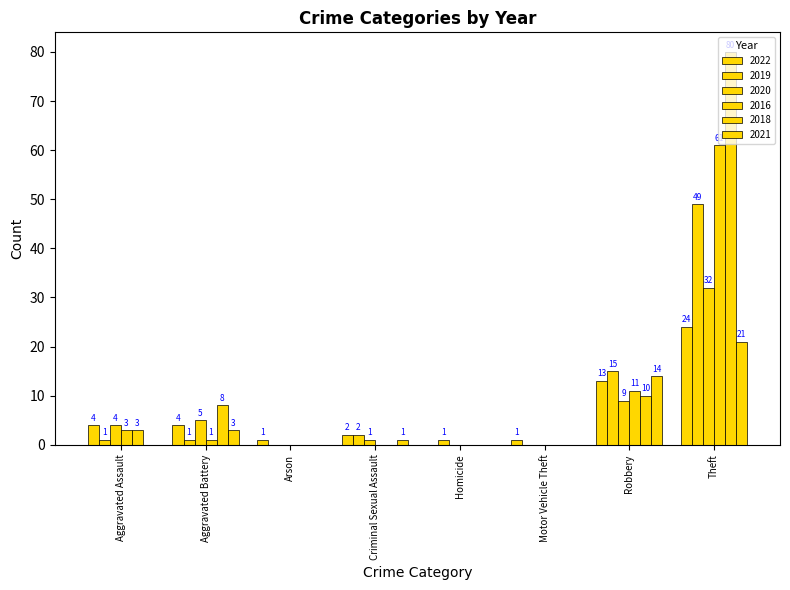

Which series has the largest total across all categories?

2018